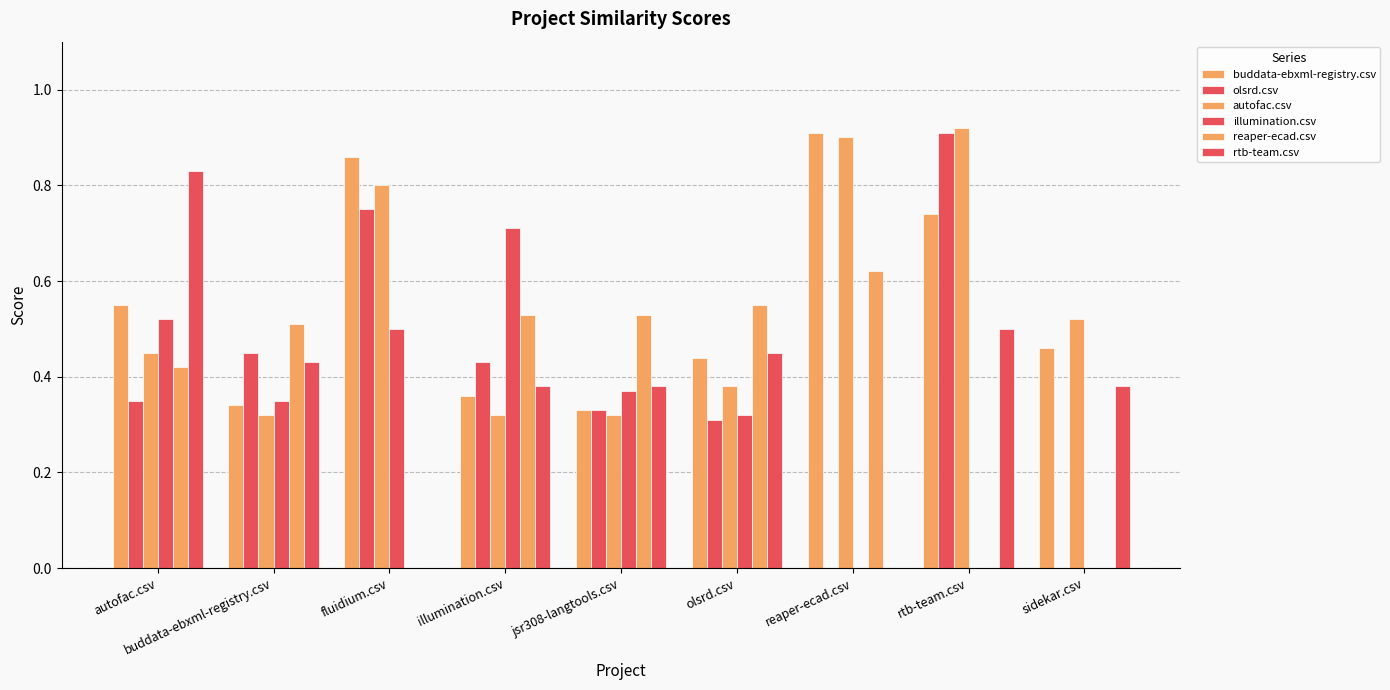

At how many categories does at least one series exceed 0?

9